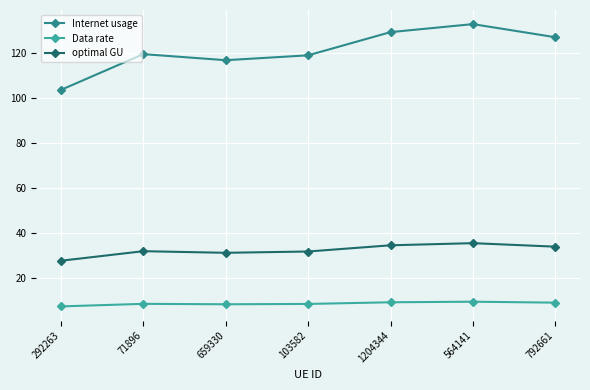

What is the value of the Data rate point at the 6th from the left?

9.5